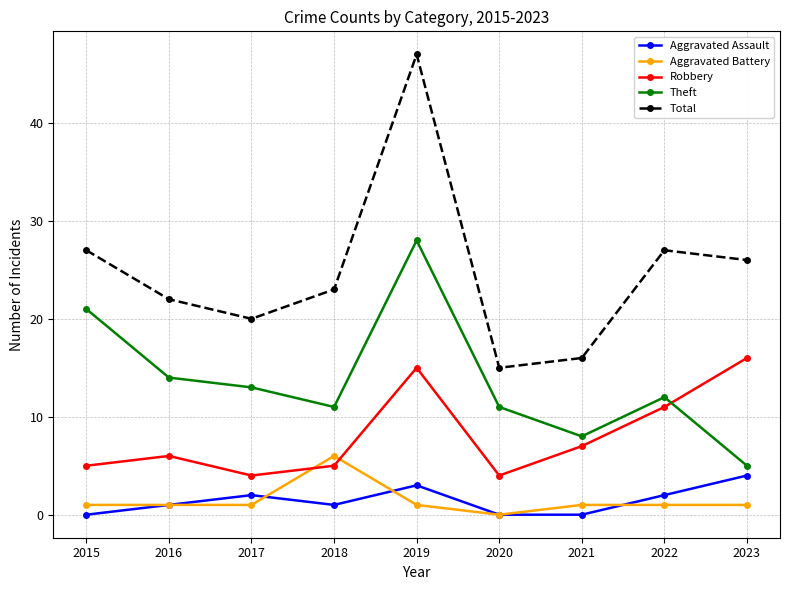

How many interior local valleys does the Total series have?

2